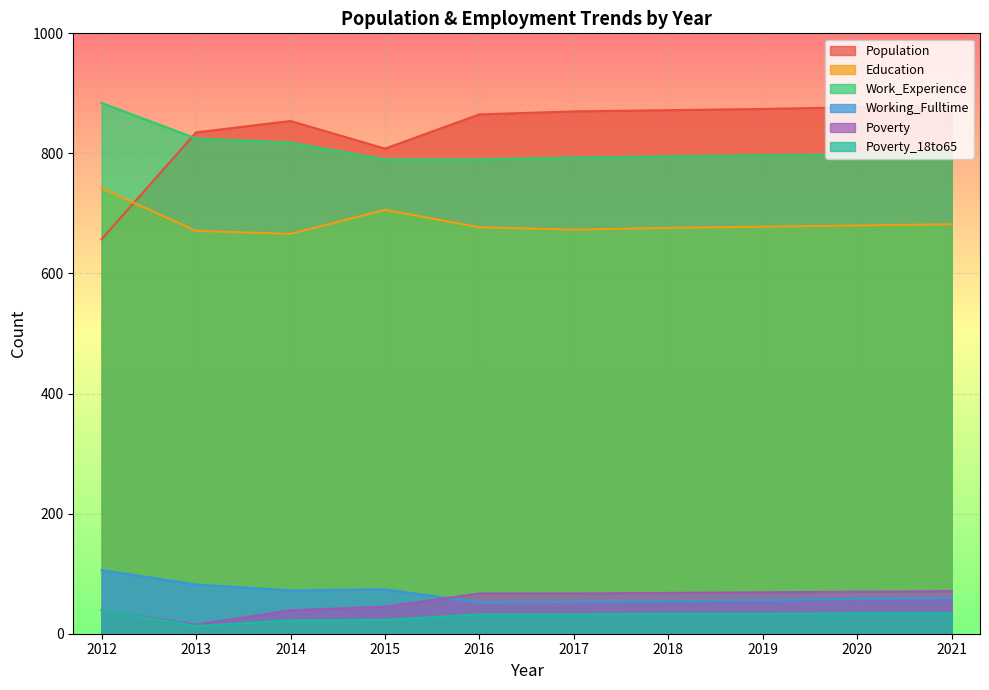

True or false: Work_Experience and Working_Fulltime intersect in this chart.

False